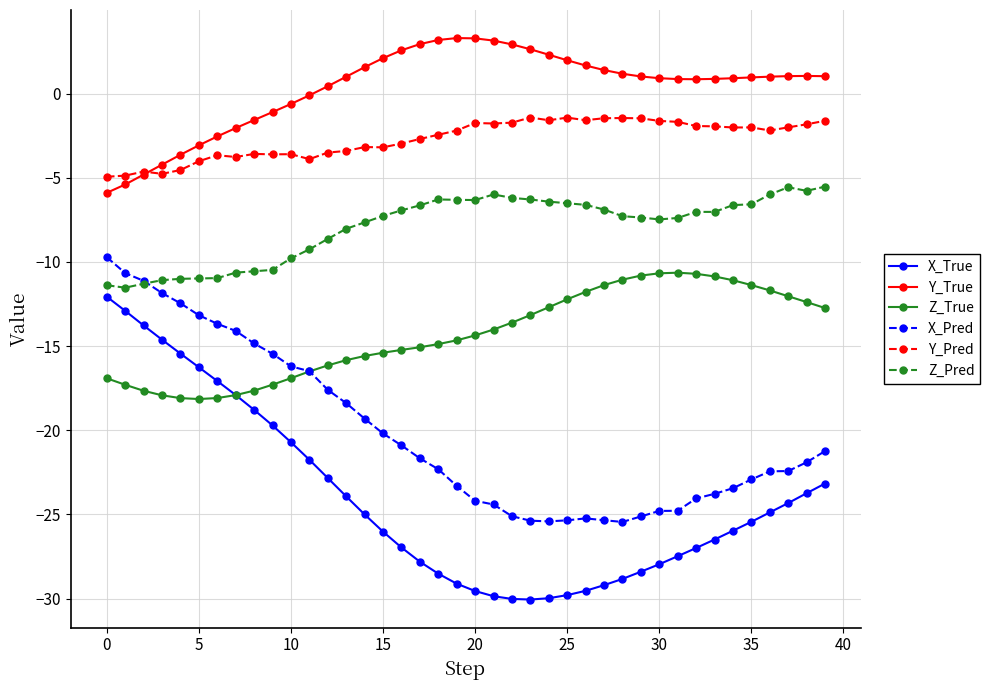

What is the maximum value for X_True?

-12.1